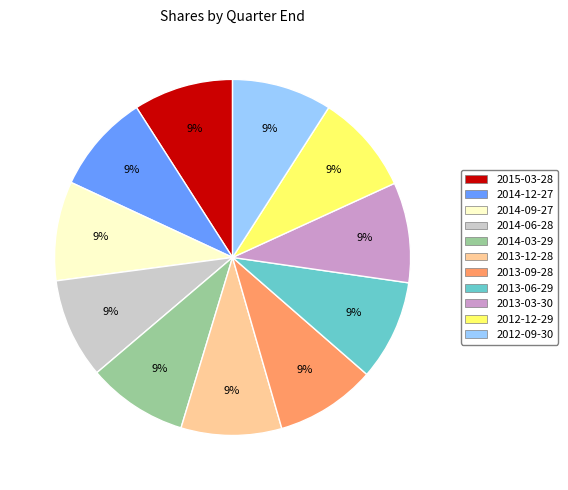

Combined, do 2013-09-28 and 2014-09-27 account for over 50%?

No